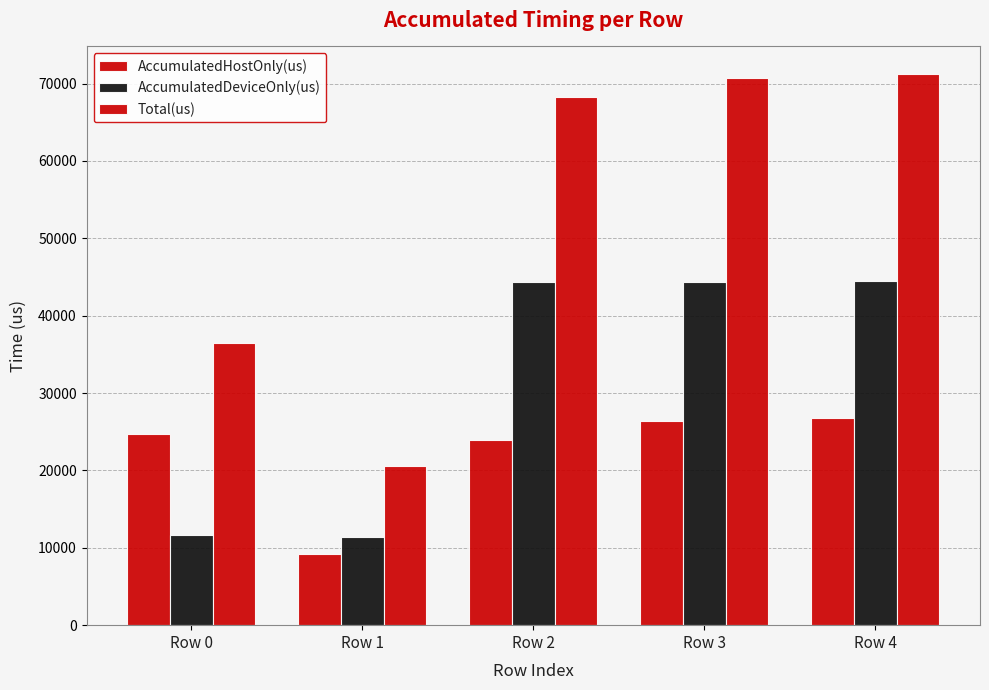

At which category does the chart reach its peak across all series?

Row 4